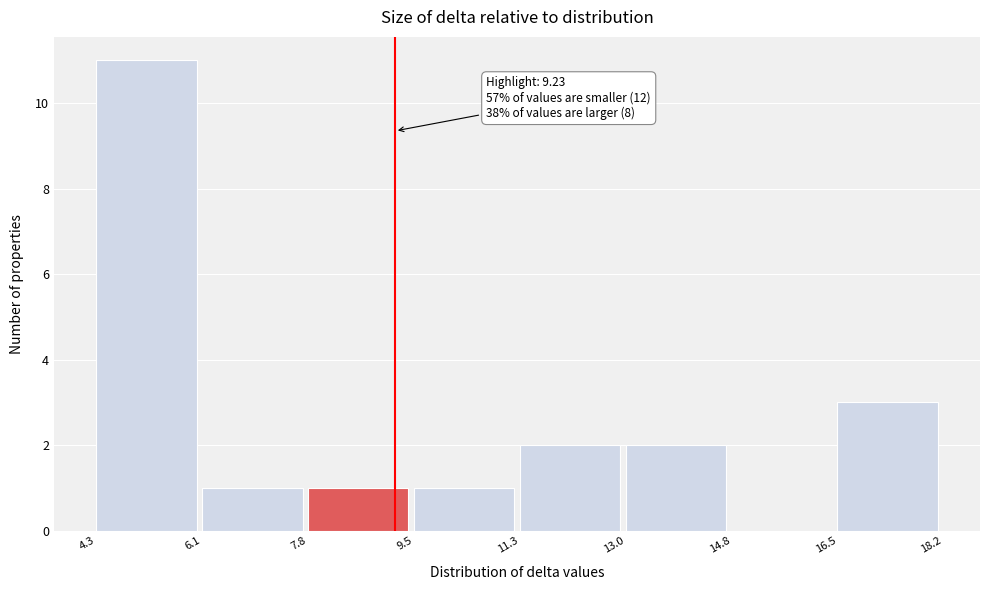

Over which range of the x-axis is the bar tallest?

4.3 to 6.1